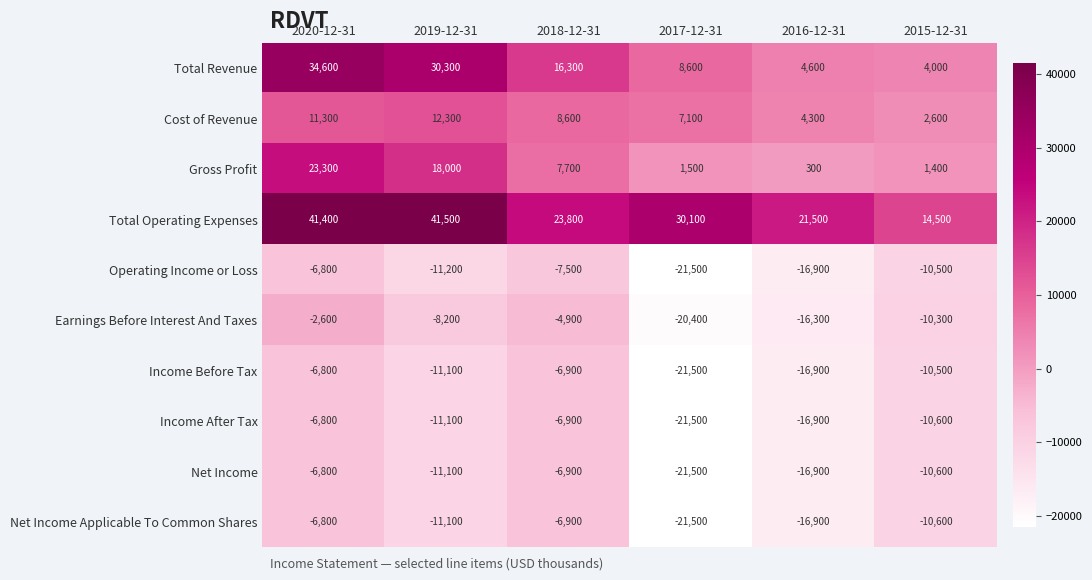

Is the value of Net Income at 2015-12-31 greater than the value of Gross Profit at 2019-12-31?

No